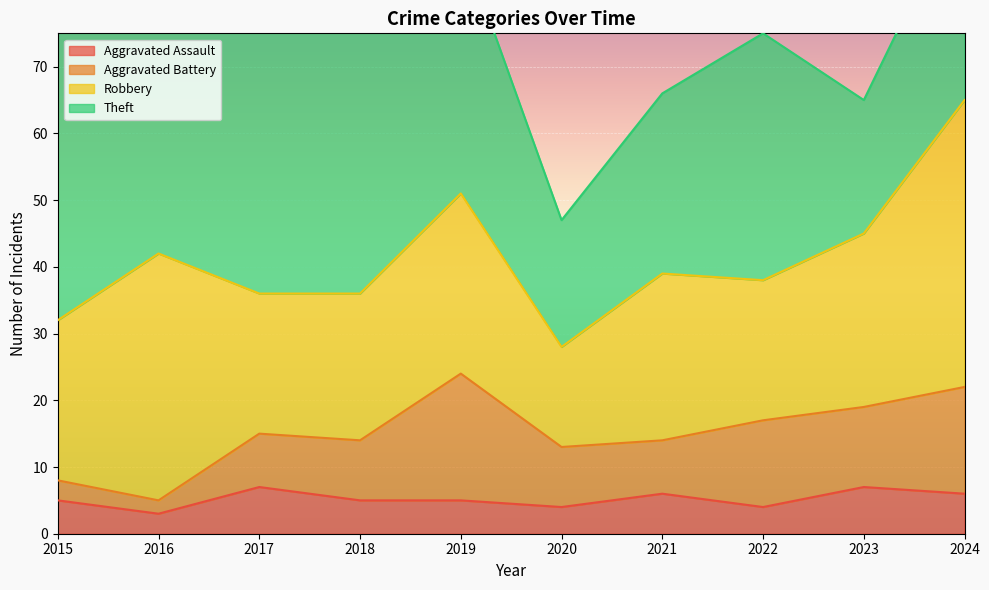

What is the difference between the maximum and minimum values in the Theft series?

45